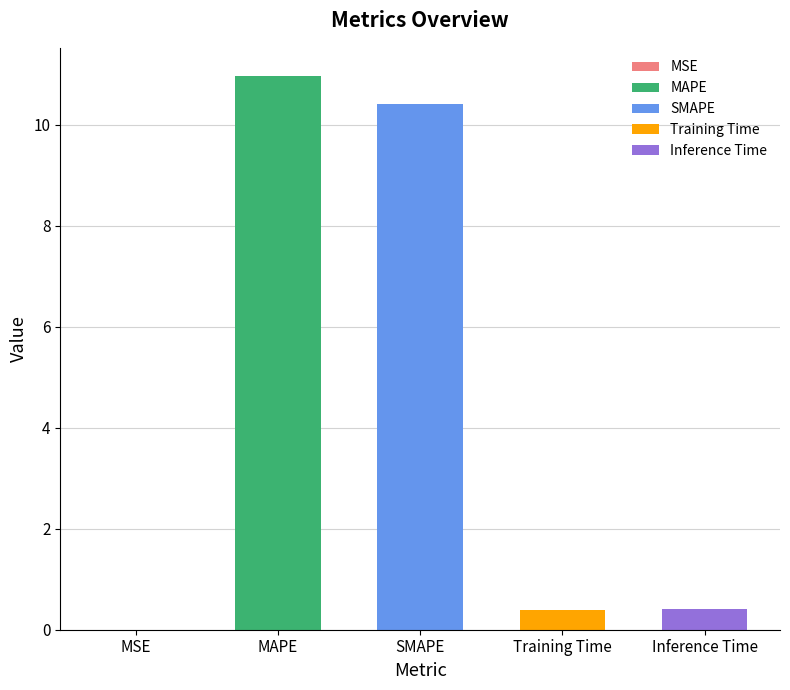

What is the value of the 3rd bar from the left?

10.4